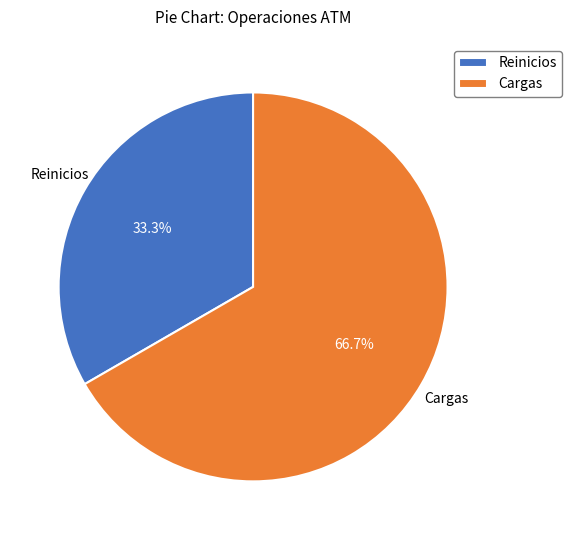

To the nearest percent, what portion does Cargas represent?

67%